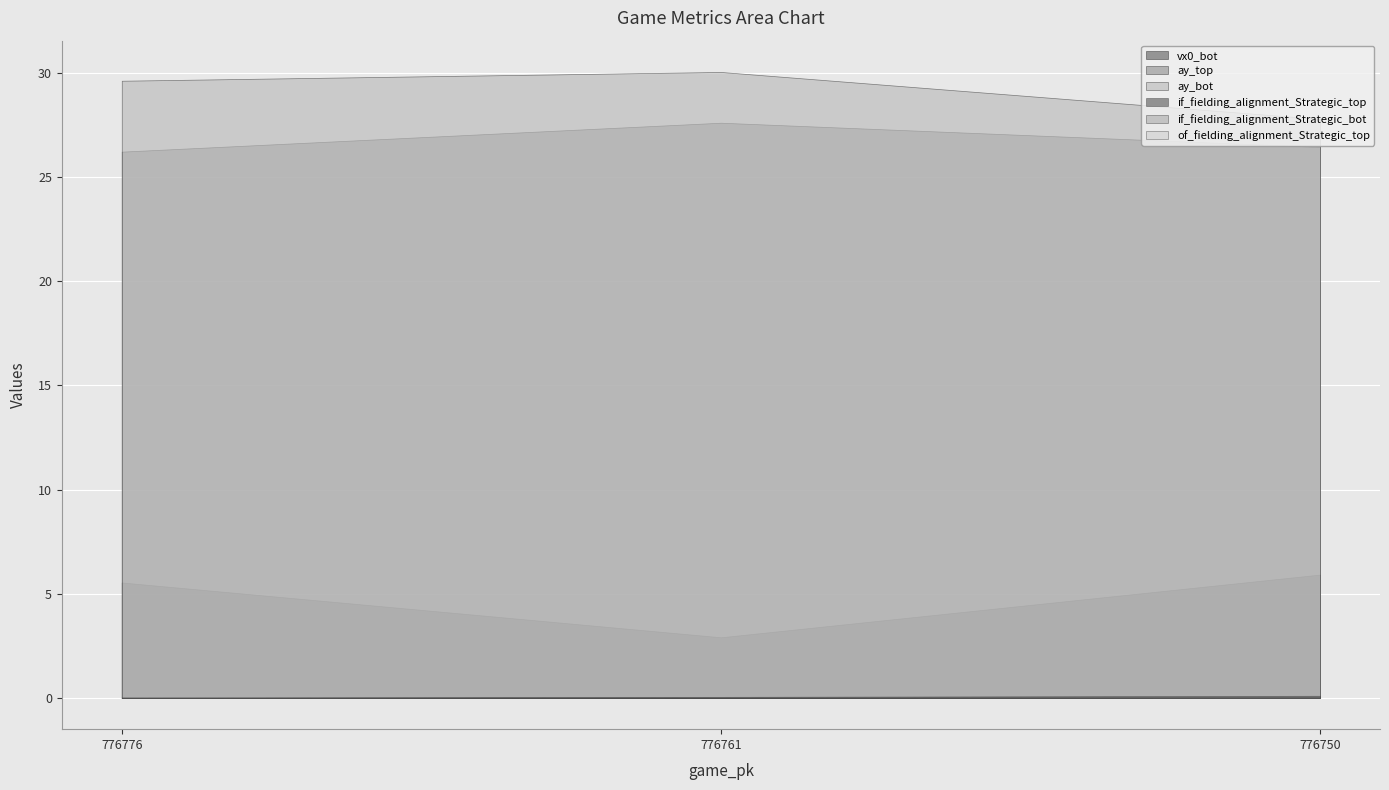

What is the maximum value shown in the chart?

30.1